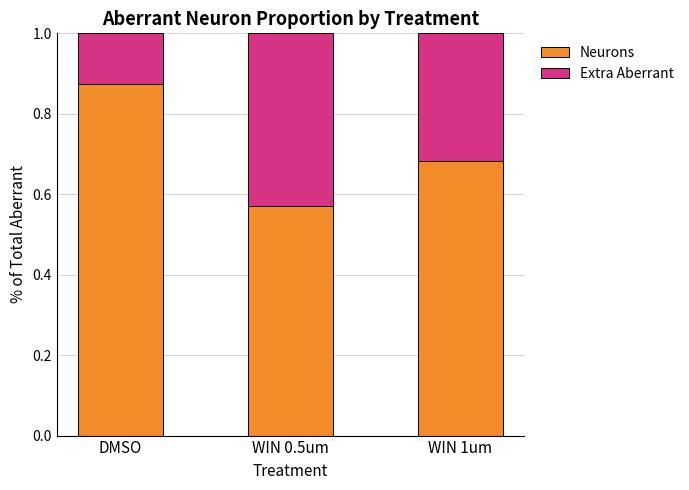

List the labels in order of Neurons value, smallest first.

WIN 0.5um, WIN 1um, DMSO